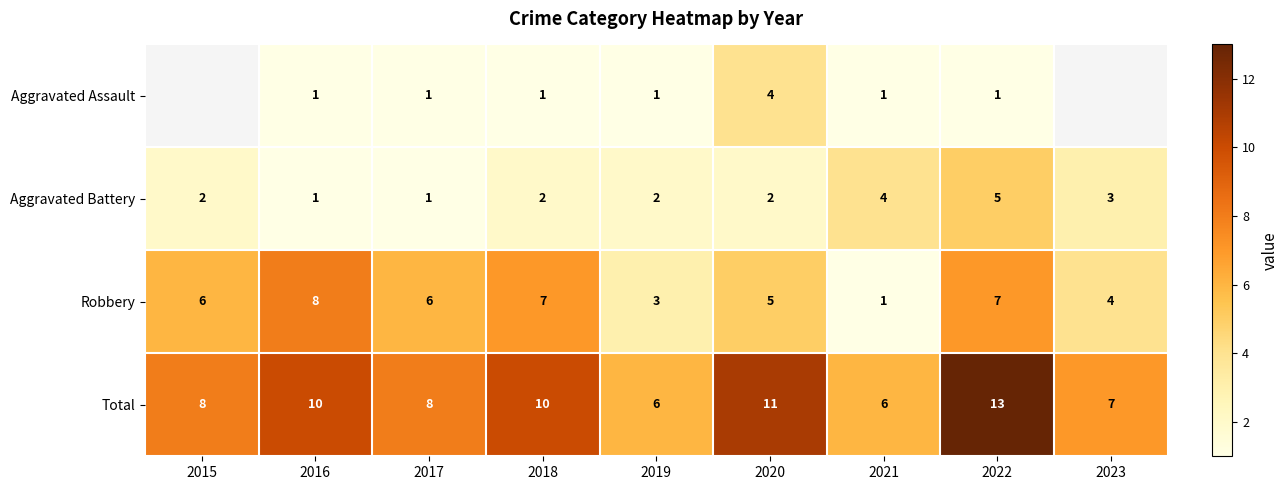

True or false: Robbery has a value of 0.9 at 2023.

False